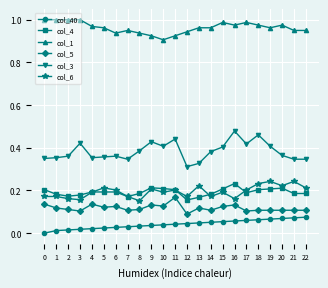

Which series has the largest total across all categories?

col_1